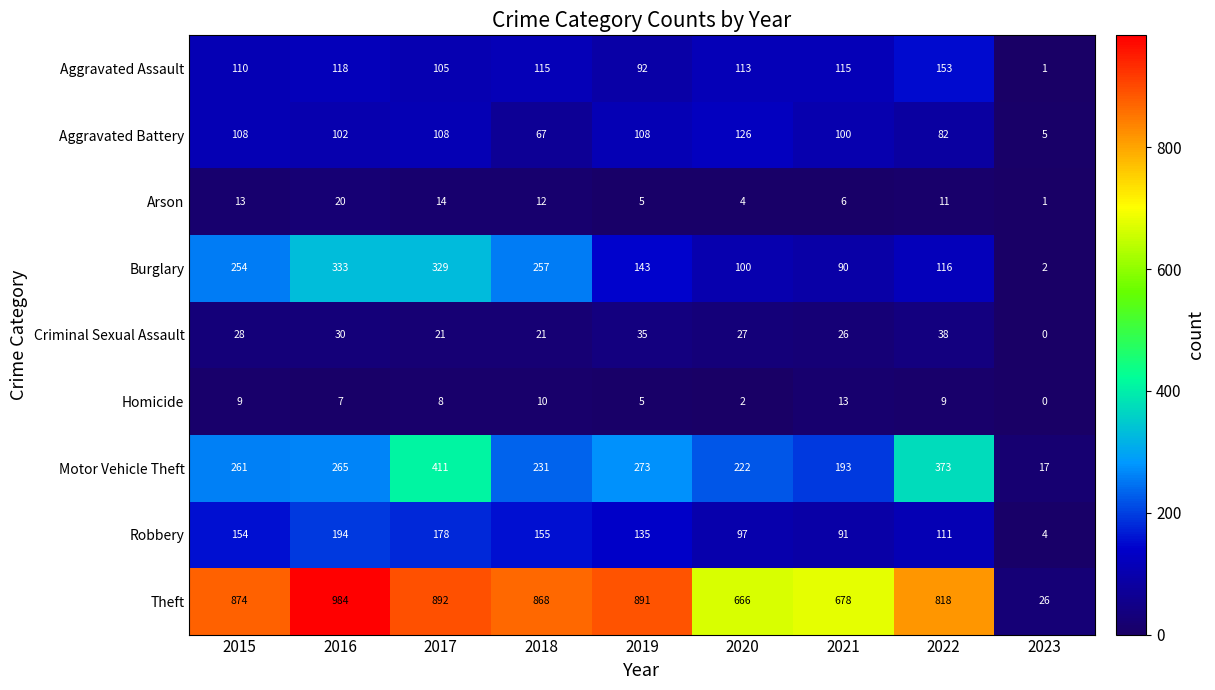

What is the difference between the Theft values at 2022 and 2015?

56